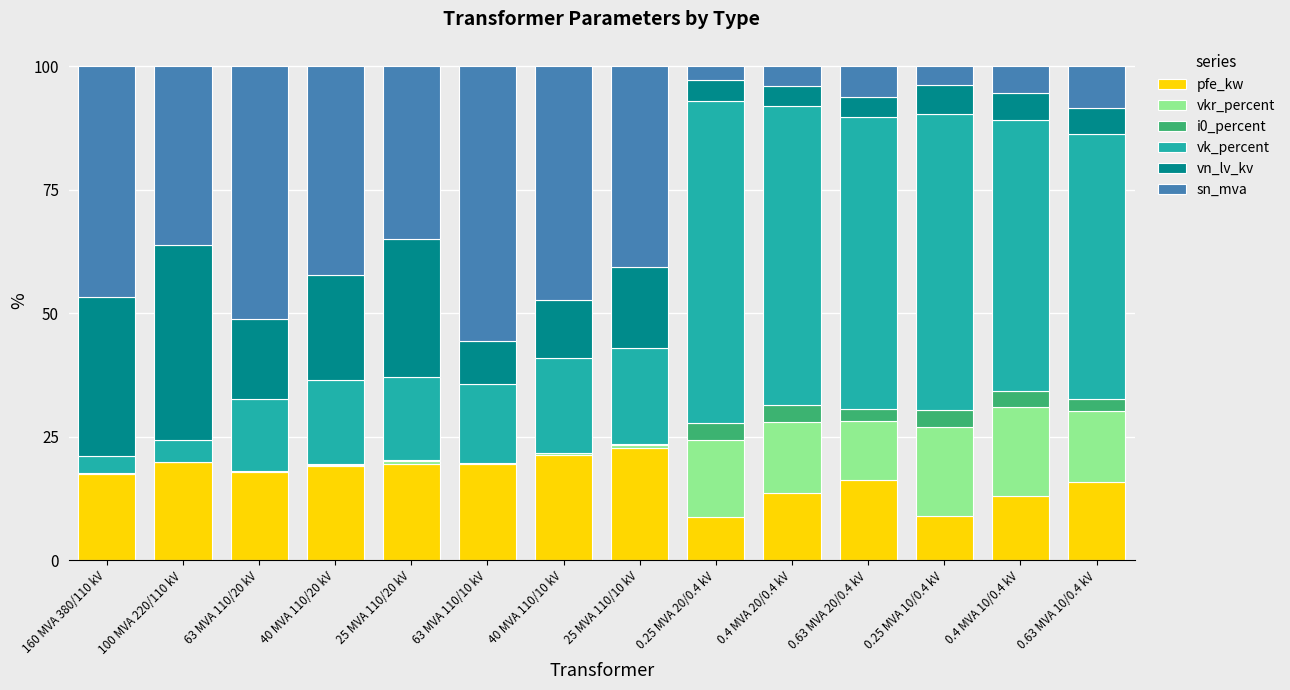

The value of pfe_kw at 0.4 MVA 20/0.4 kV is 13.6. True or false?

True